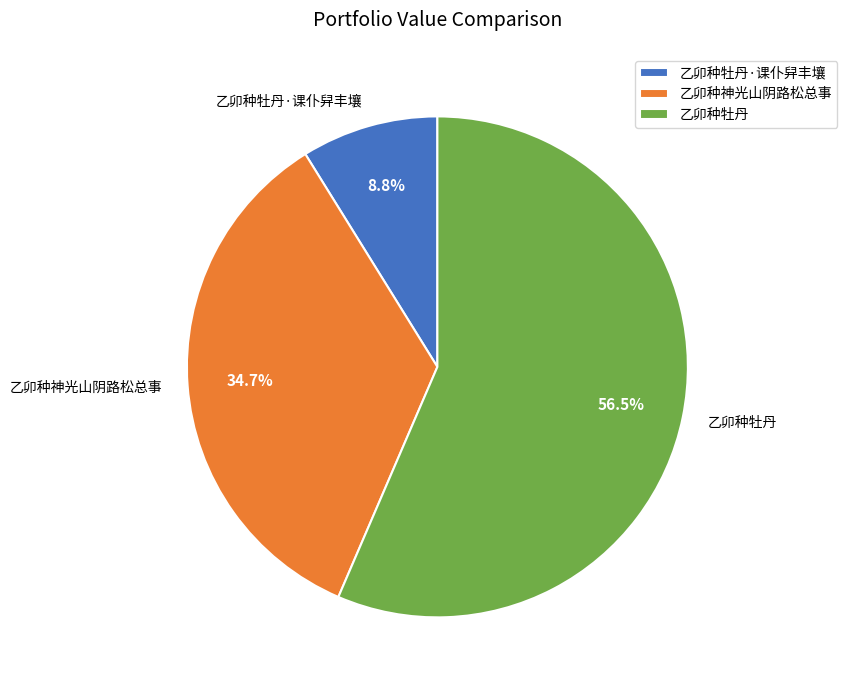

Is it true that 乙卯种神光山阴路松总事 is 35% of the pie?

True